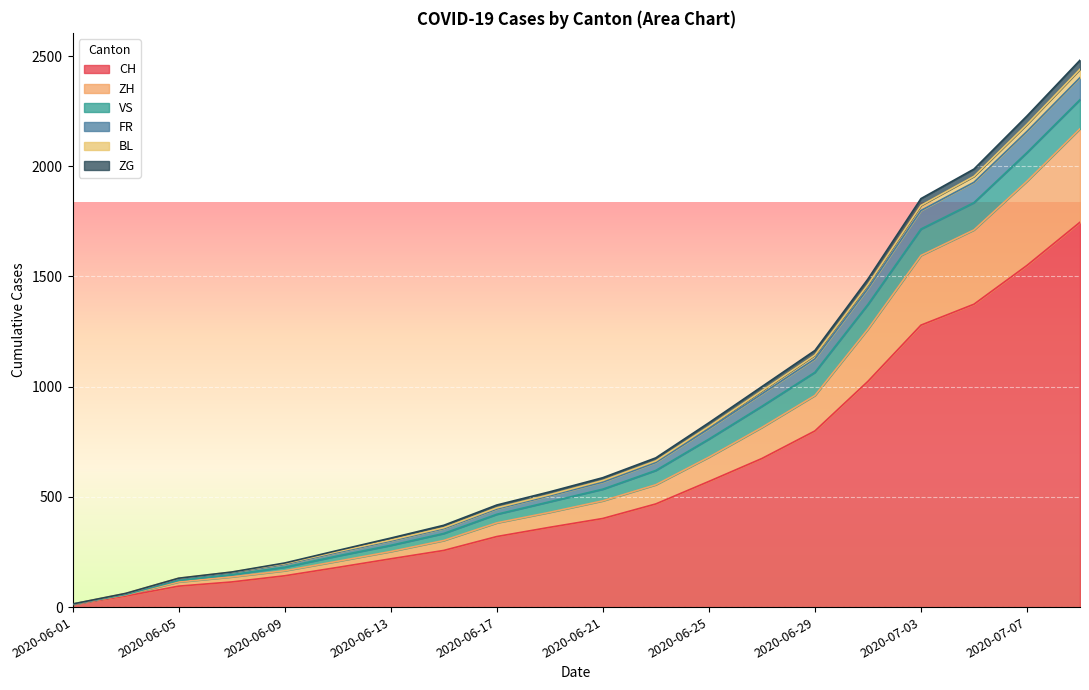

What are all the series names shown in the legend?

CH, ZH, VS, FR, BL, ZG